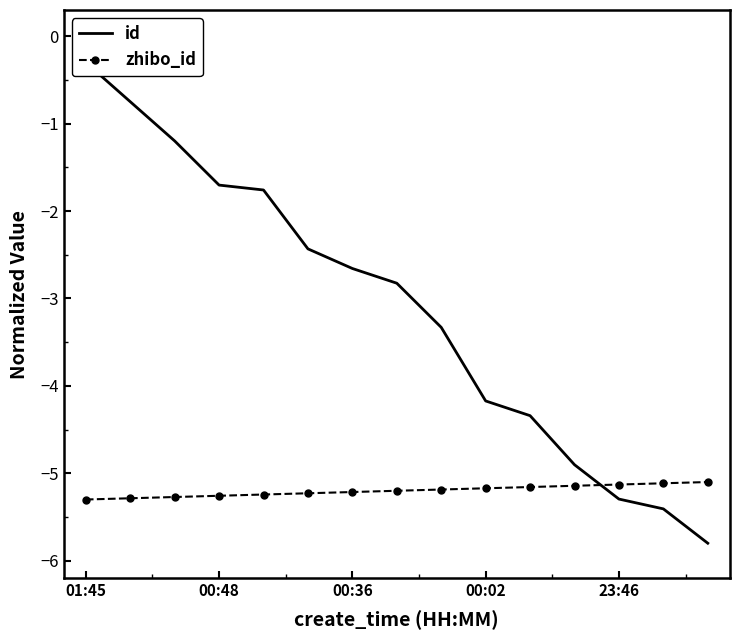

List the series in order of their peak value, highest first.

id, zhibo_id